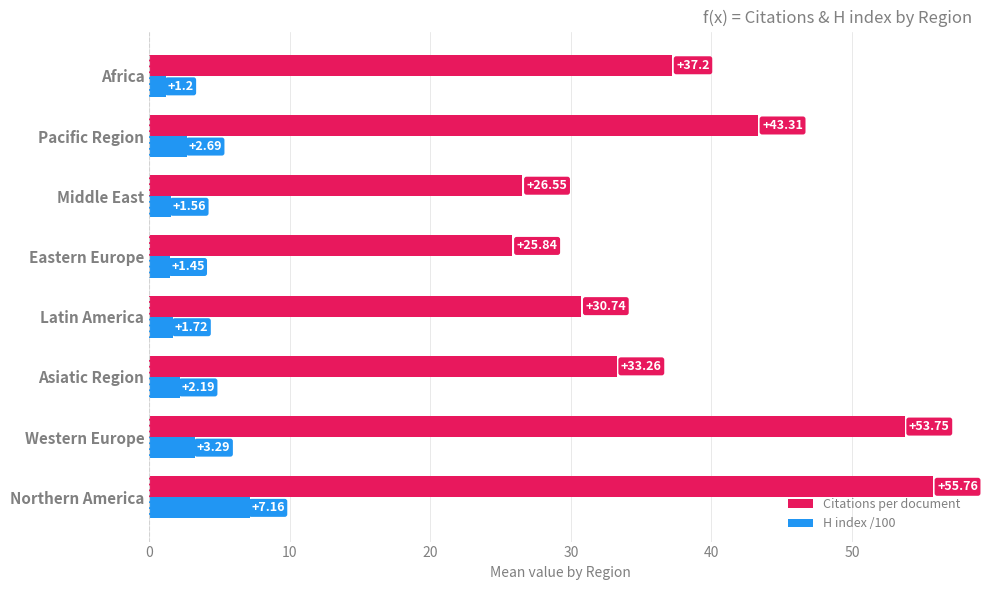

Count the number of categories in the chart.

8